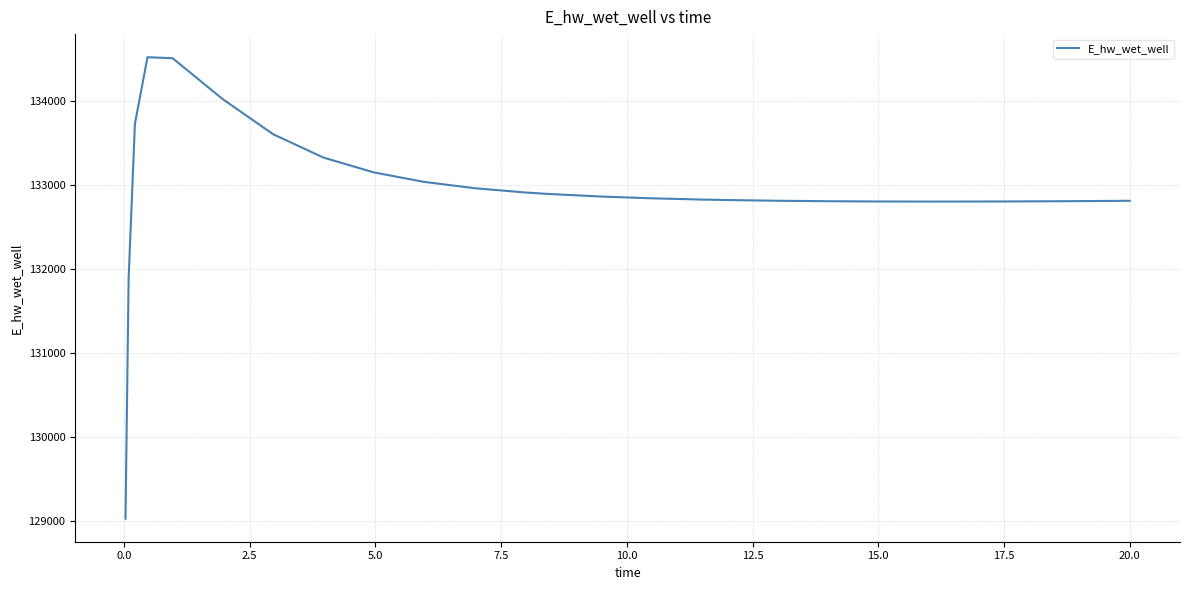

What is the minimum value shown in the chart?

129029.8